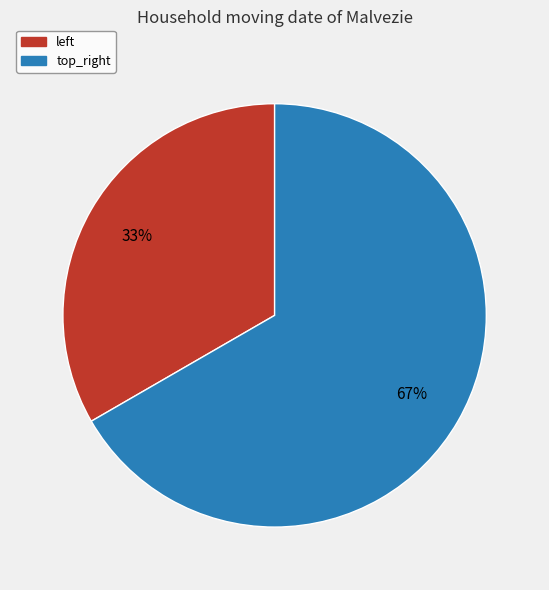

Count the number of slices in the pie.

2